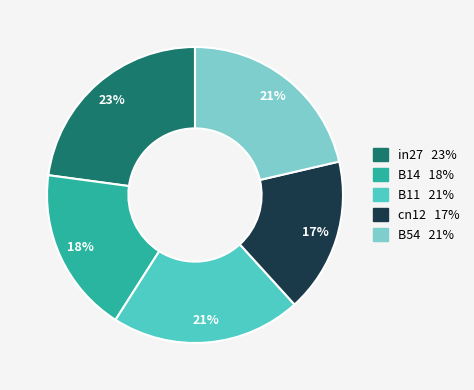

True or false: B11 accounts for 21% of the total.

True